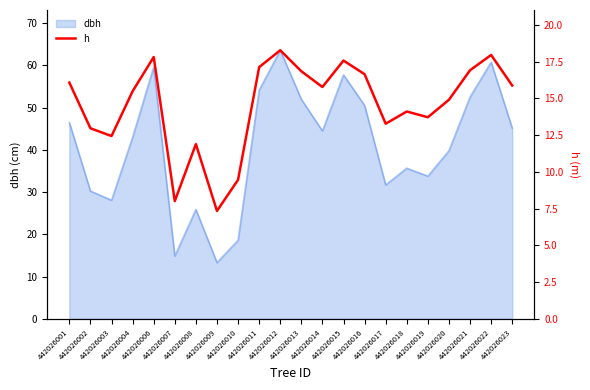

True or false: the data shows 25.3 at 442026001.

False